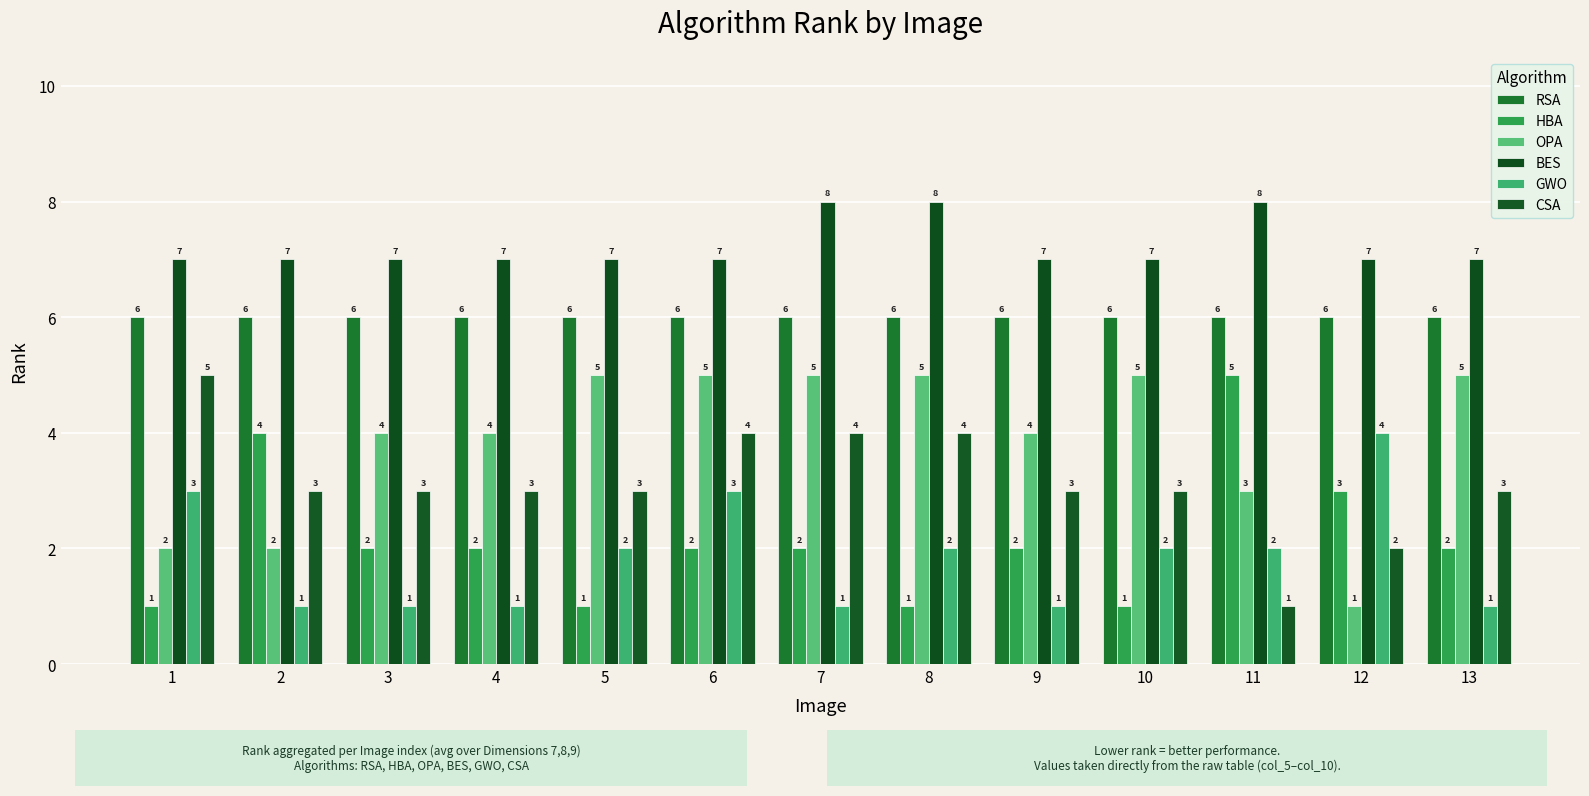

Which label corresponds to the largest value in the chart?

7